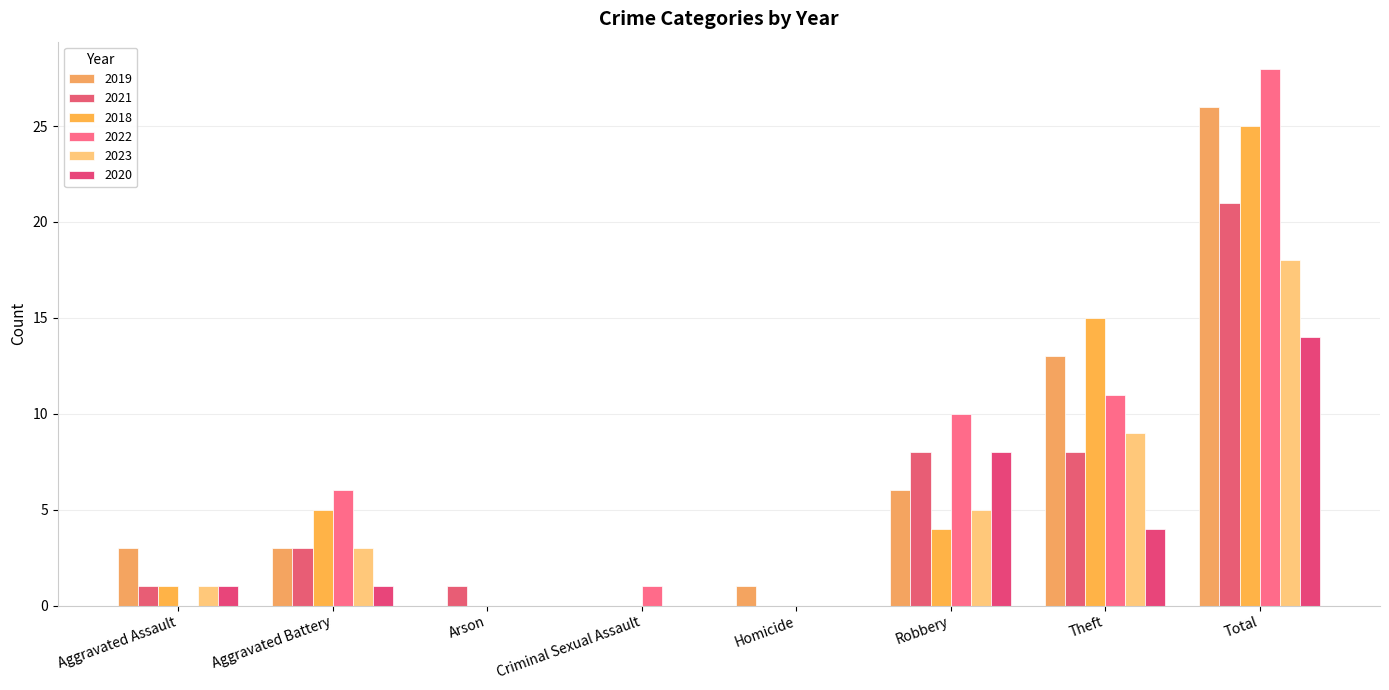

At which label does 2018 first exceed 4?

Aggravated Battery